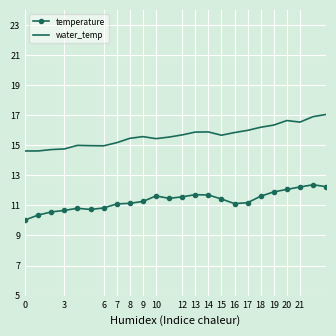

True or false: water_temp and temperature cross at least once.

False